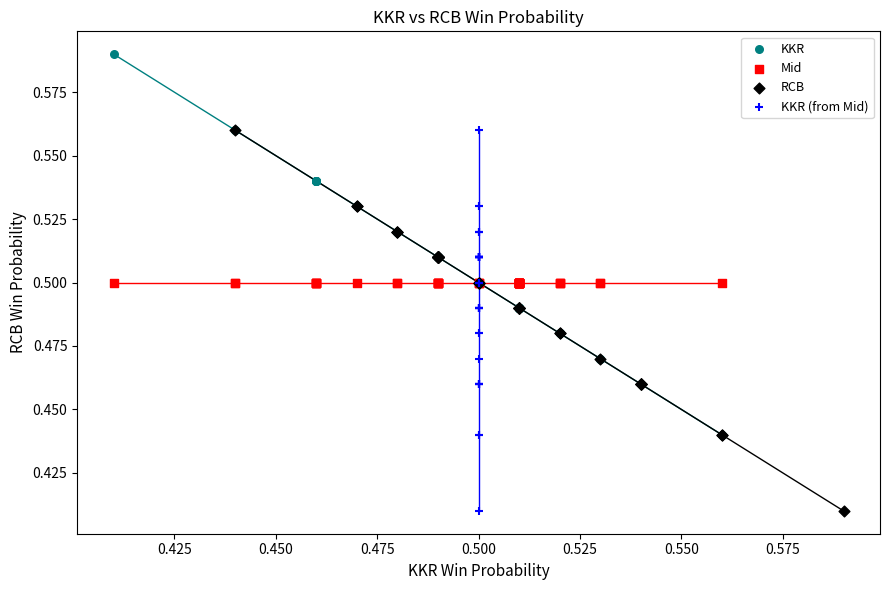

Which series contains the highest Y value?

KKR